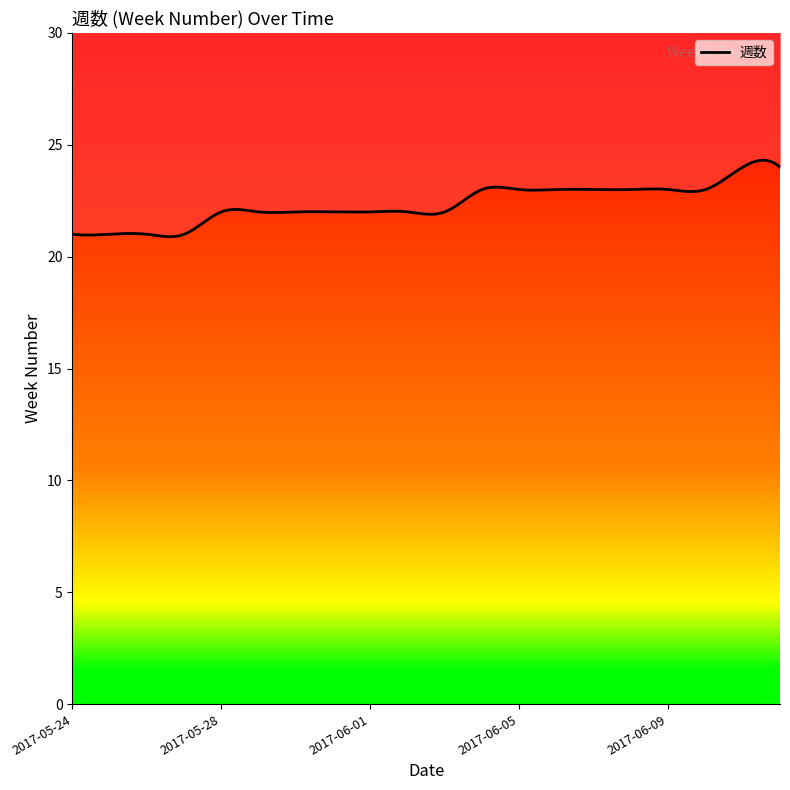

At which category does the chart reach its peak across all series?

2017-06-11